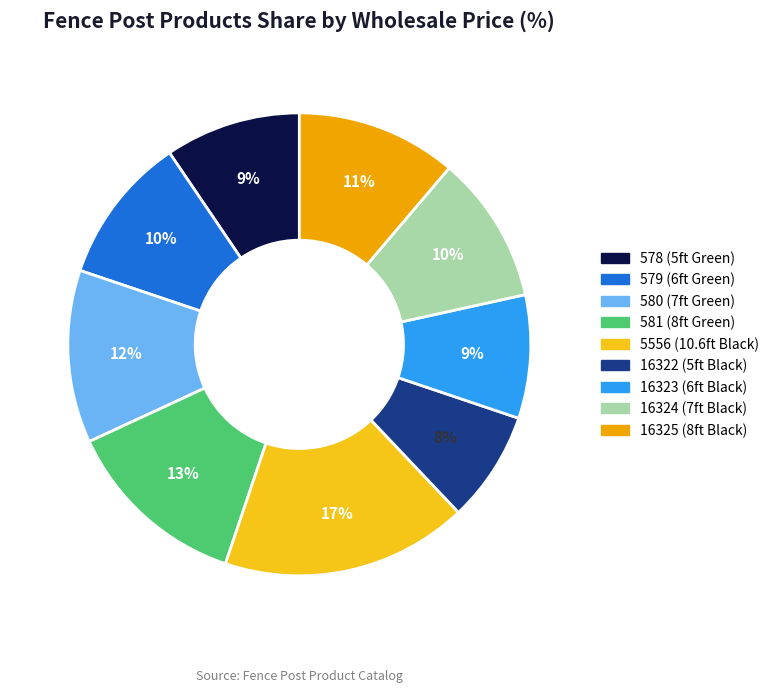

To the nearest percent, what is the difference between the largest and smallest slice percentages?

9%